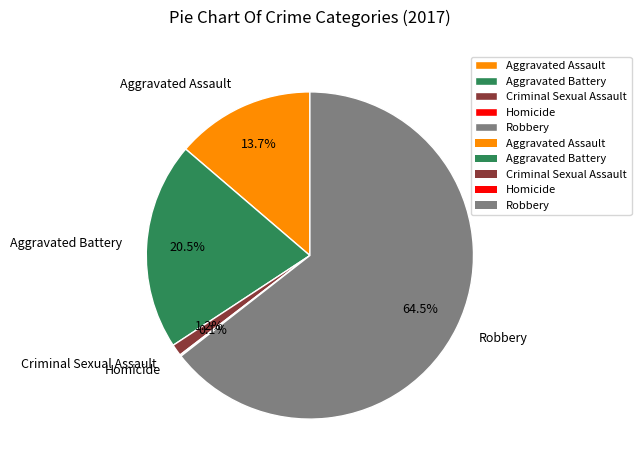

Is there any slice that represents more than half of the pie?

Yes